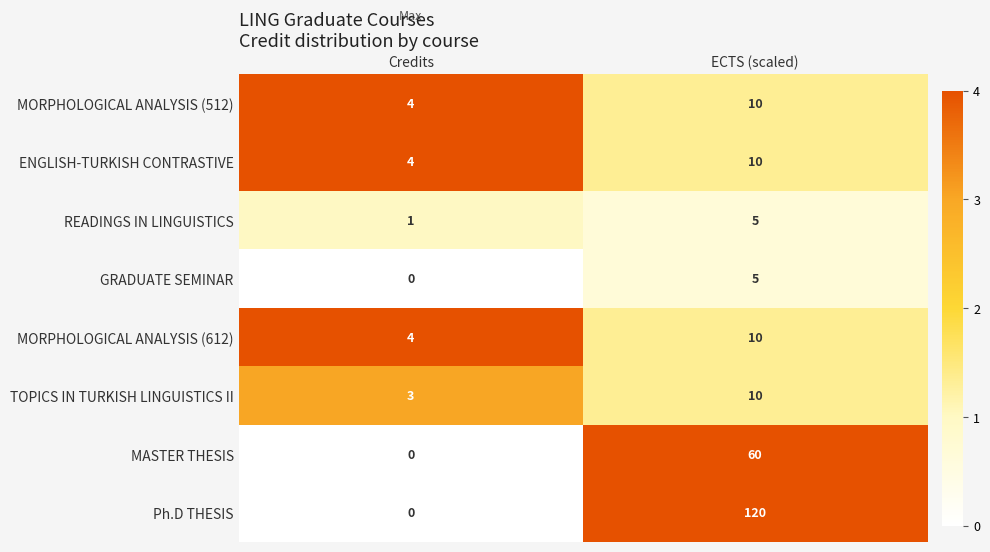

At how many categories does at least one series exceed 1?

2